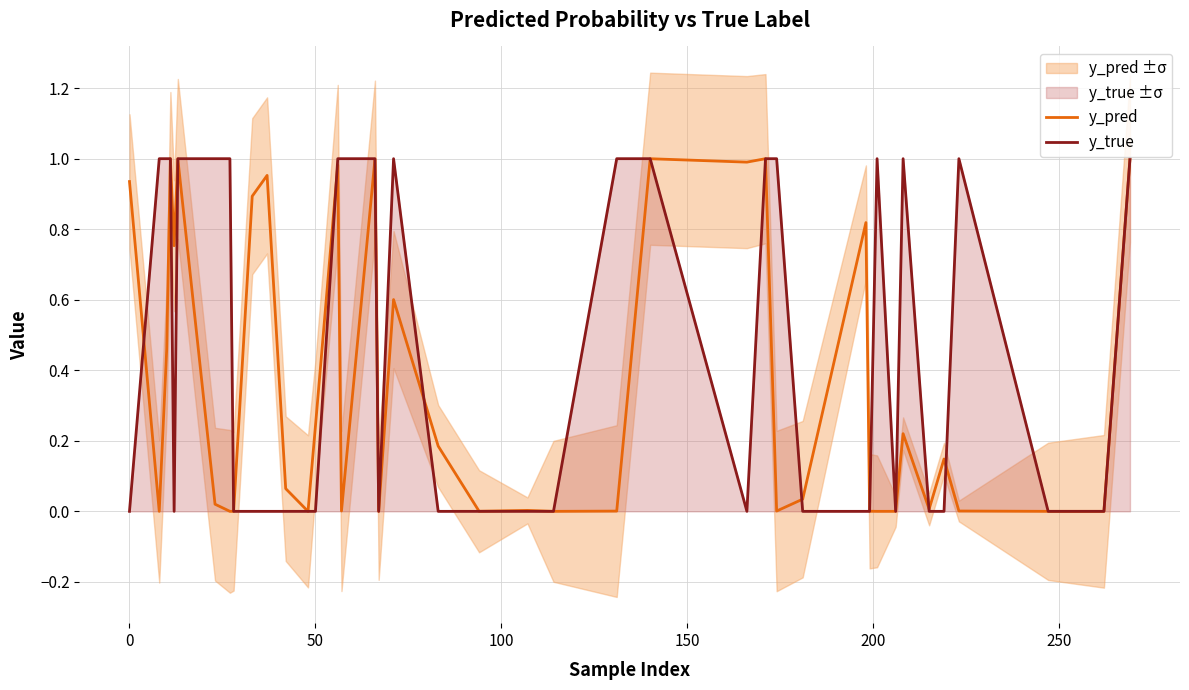

Is it true that y_pred equals 0.0 at 17?

False